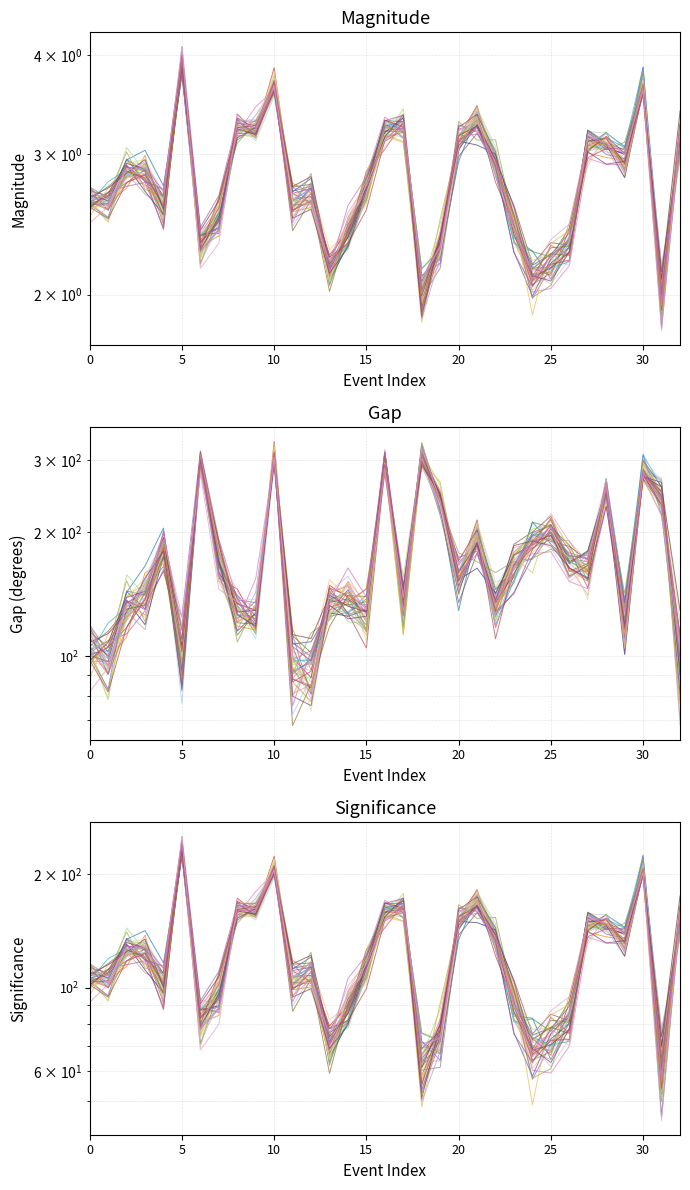

What is the average value of the sig_0 series?

123.5